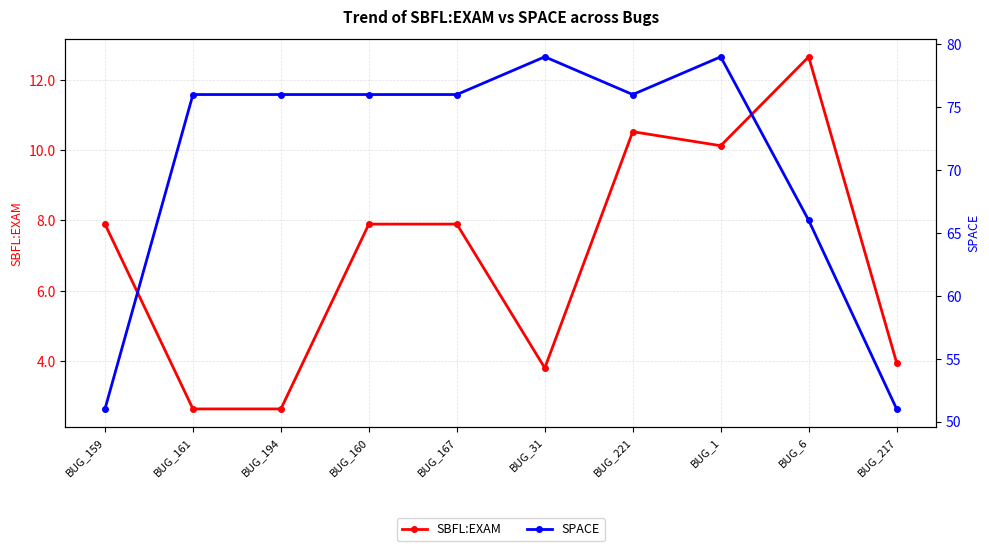

Reading left to right, what are all the values shown in this chart?

SBFL:EXAM: BUG_159=7.9	BUG_161=2.6	BUG_194=2.6	BUG_160=7.9	BUG_167=7.9	BUG_31=3.8	BUG_221=10.5	BUG_1=10.1	BUG_6=12.7	BUG_217=3.9
SPACE: BUG_159=51.0	BUG_161=76.0	BUG_194=76.0	BUG_160=76.0	BUG_167=76.0	BUG_31=79.0	BUG_221=76.0	BUG_1=79.0	BUG_6=66.0	BUG_217=51.0